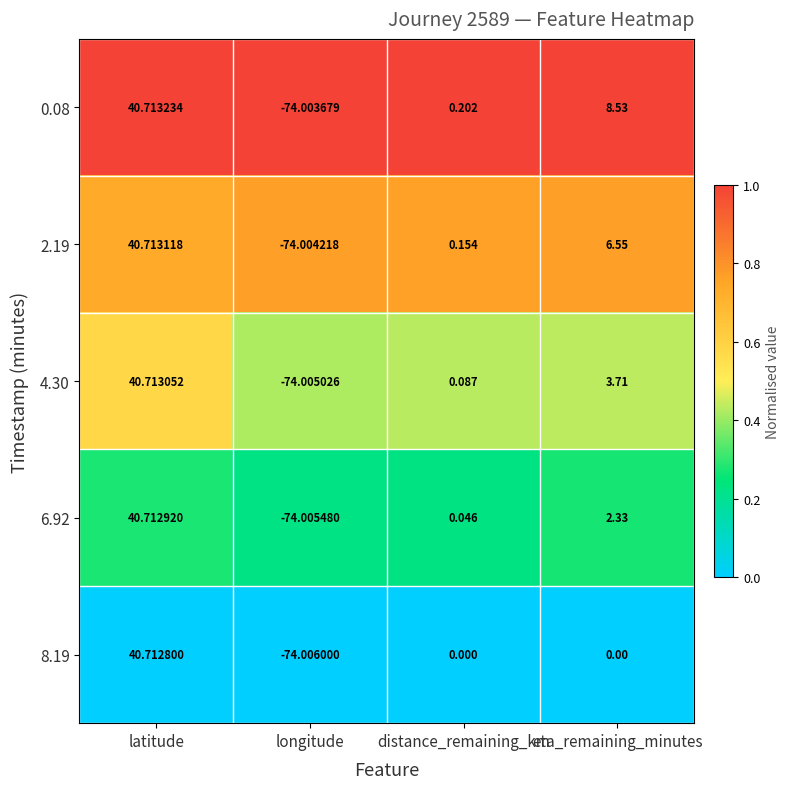

What is the total value across all series at distance_remaining_km?

0.5